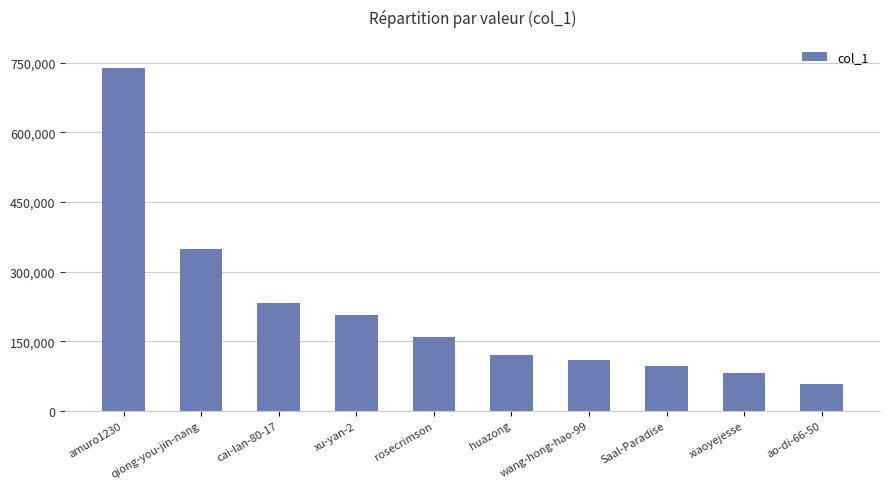

What is the difference between the second highest and minimum values?

290580